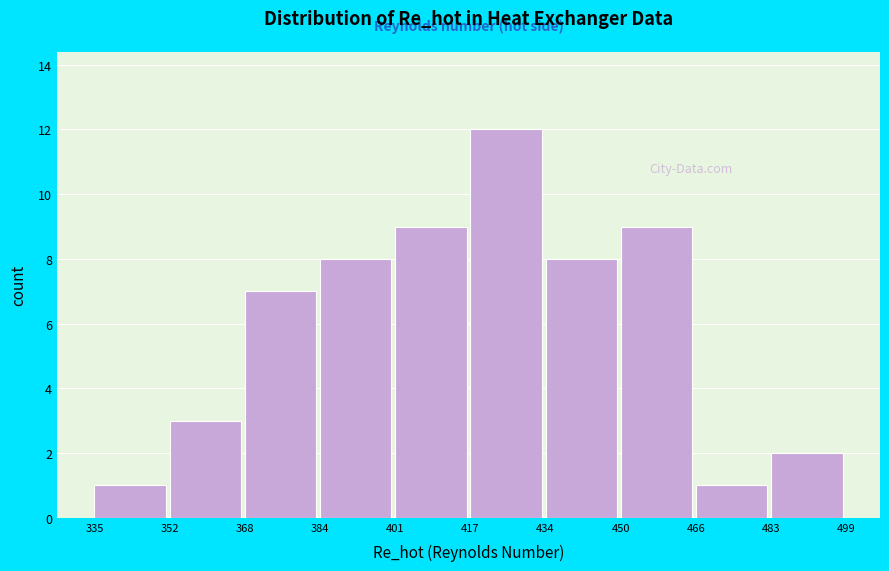

Reading left to right, list every bar in this chart as the range it spans on the x-axis followed by its height. The values are not printed on the chart, so give them approximately, as read against the axis.

335 to 352: 1
352 to 368: 3
368 to 384: 7
384 to 401: 8
401 to 417: 9
417 to 434: 12
434 to 450: 8
450 to 466: 9
466 to 483: 1
483 to 499: 2